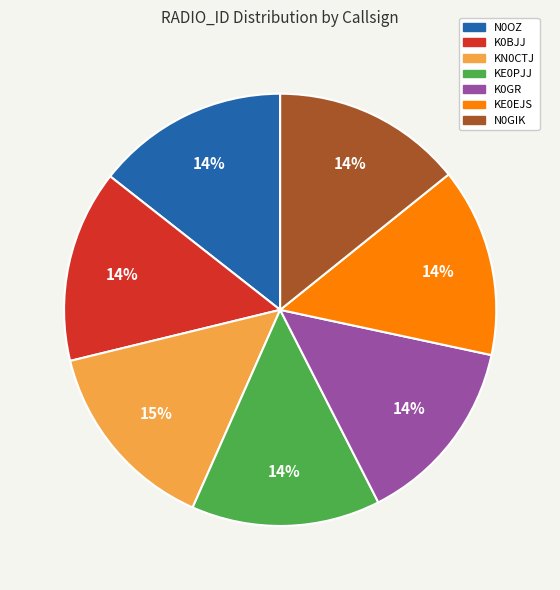

Is the sum of K0GR and KE0EJS greater than half?

No